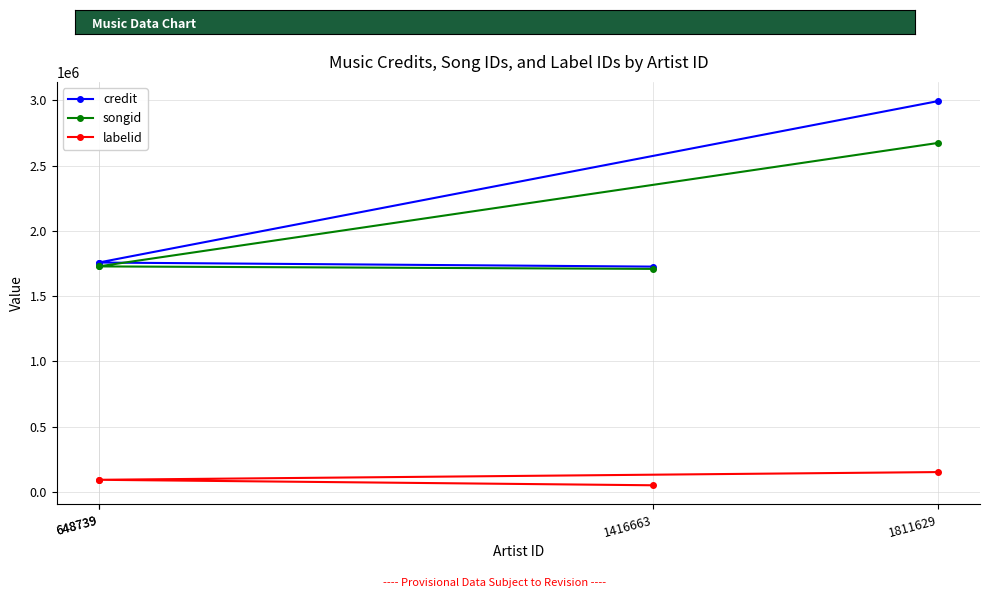

The value of songid at 1416663 is 877640. True or false?

False